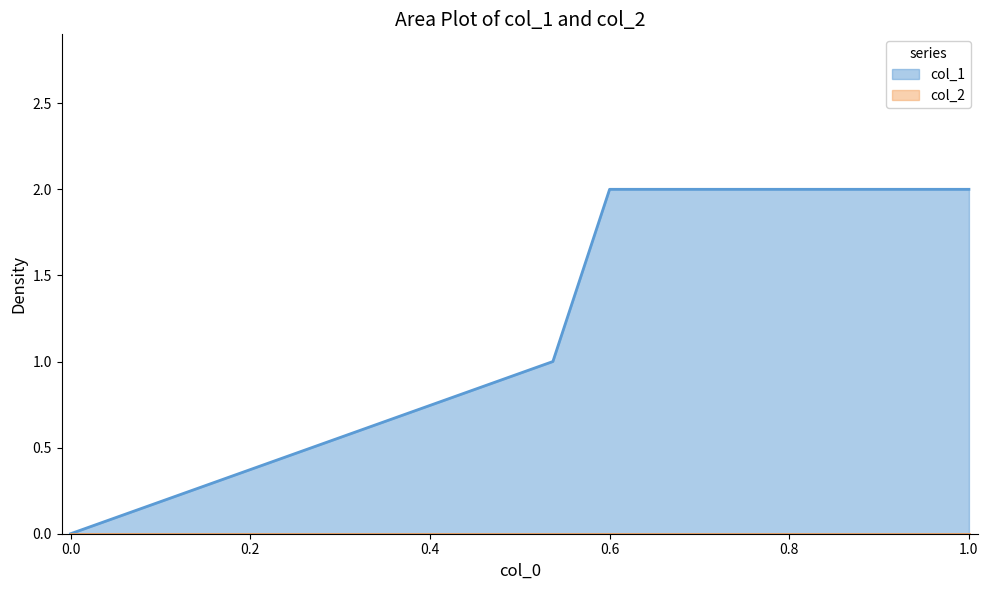

Which series has the largest total across all categories?

col_1